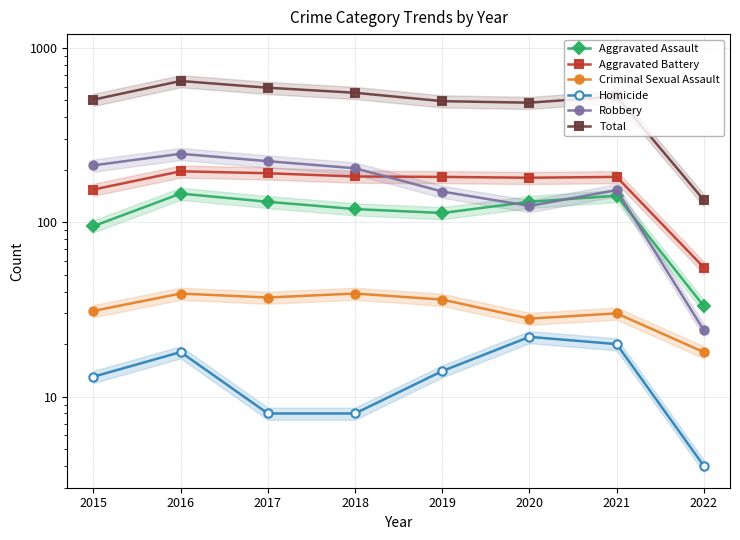

What is the difference between the Total values at 2022 and 2016?

512